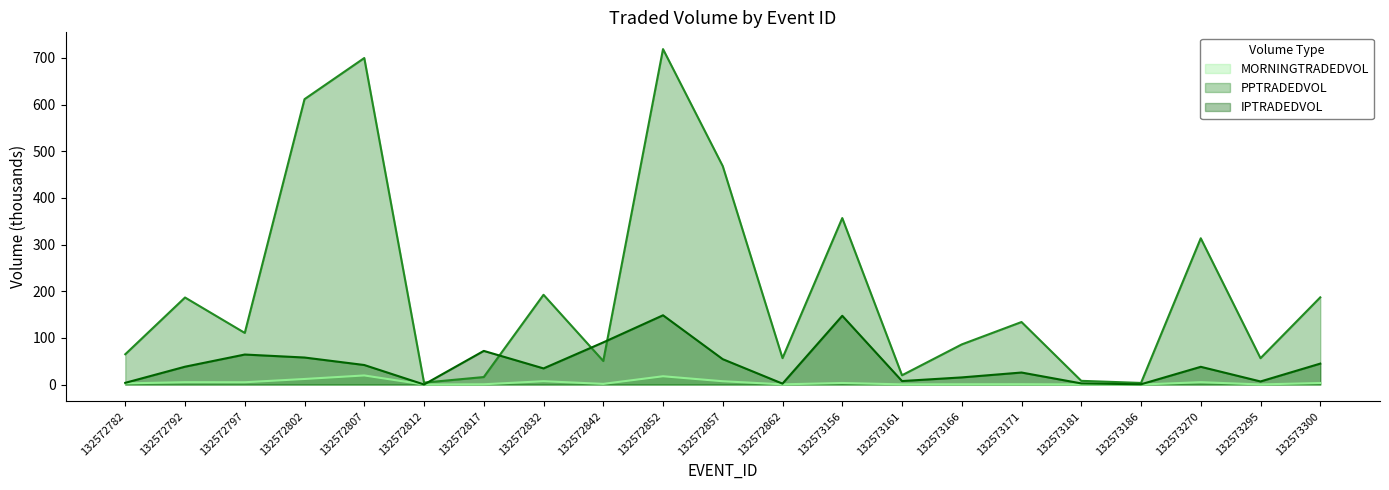

How many values in the IPTRADEDVOL series are below 38?

10